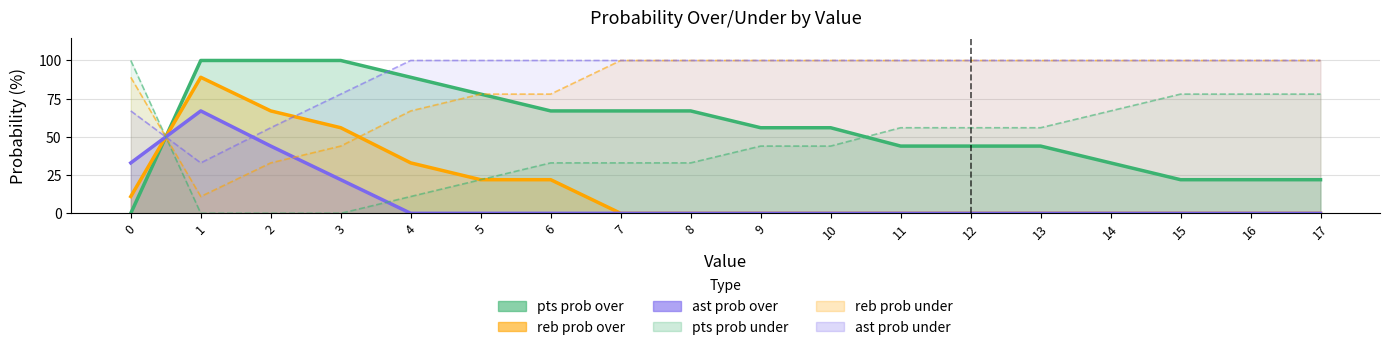

Which category has the lowest value in the reb prob over series?

1